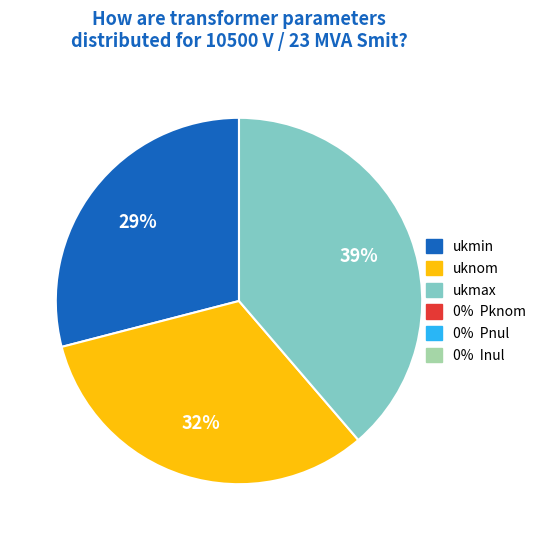

Is there any slice that represents more than half of the pie?

No